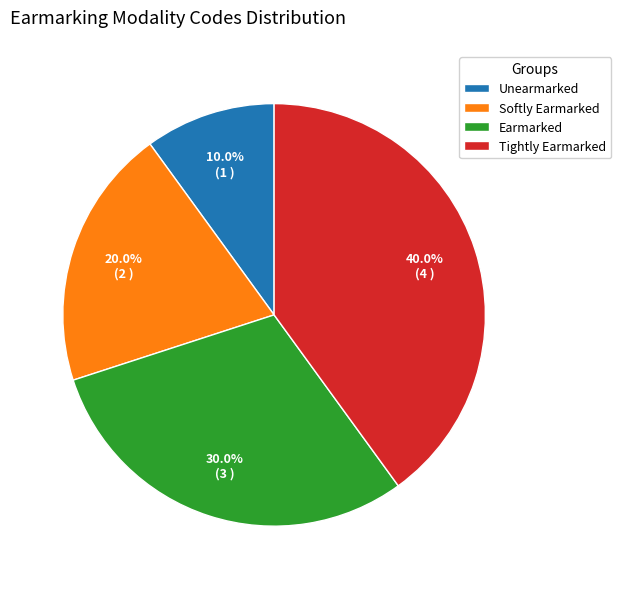

The Tightly Earmarked slice represents 27% of the pie. True or false?

False